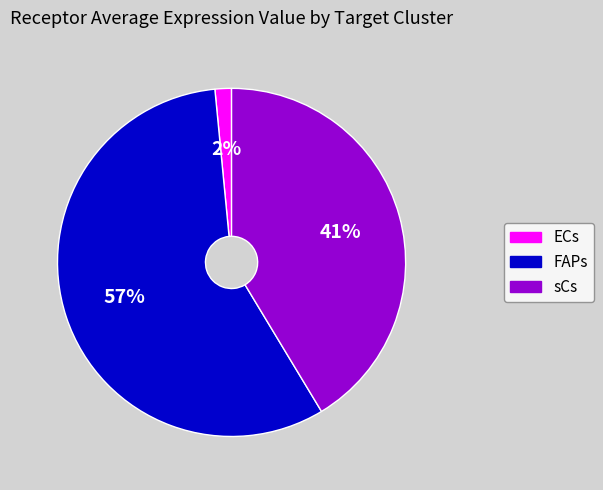

Rank the categories by value from lowest to highest.

ECs, sCs, FAPs